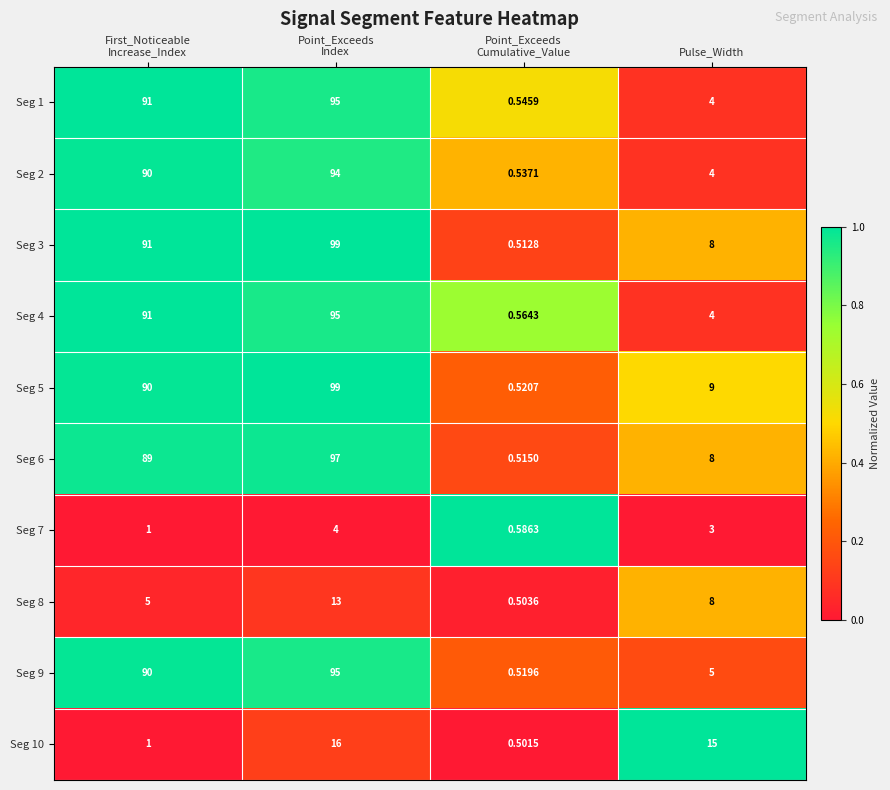

What is the difference between the highest and lowest values at Point_Exceeds
Cumulative_Value?

0.1